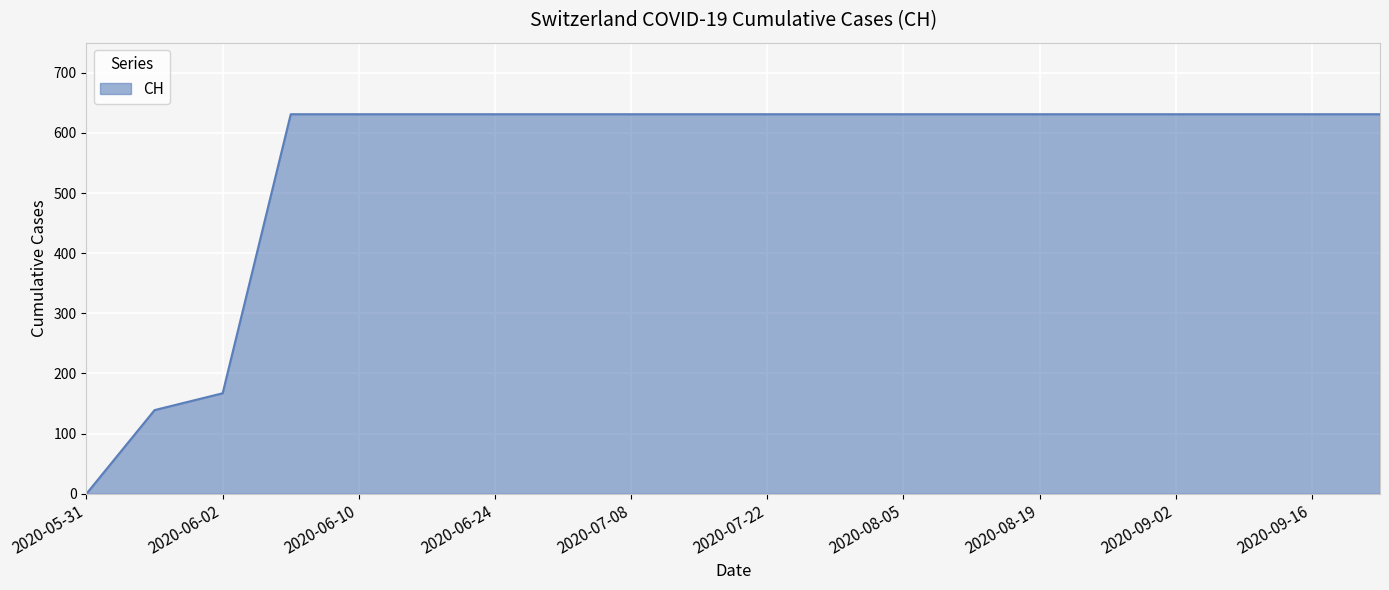

Reading left to right, extract all data points from this chart.

0	139	167	631	631	631	631	631	631	631	631	631	631	631	631	631	631	631	631	631